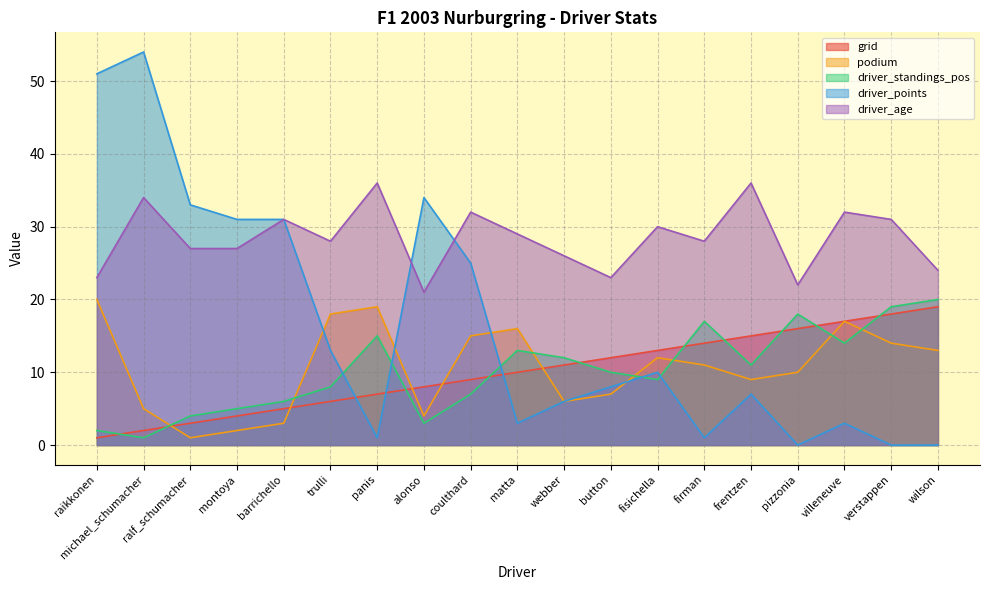

In driver_standings_pos, how many points are lower than both neighbors (excluding endpoints)?

5